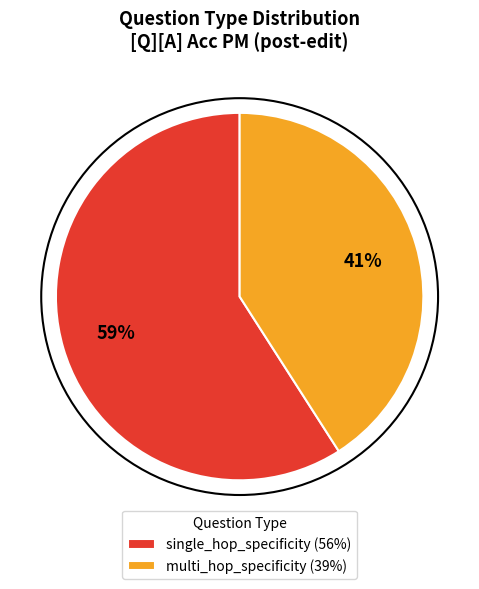

Is the sum of multi_hop_specificity (39%) and single_hop_specificity (56%) greater than half?

Yes